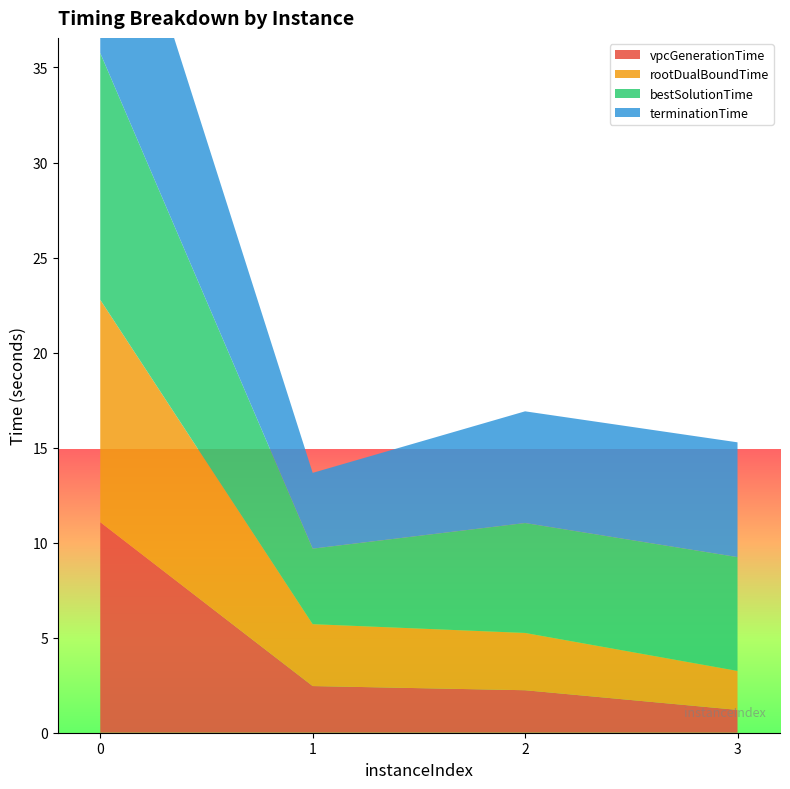

Reading left to right, transcribe all the data shown in this chart.

vpcGenerationTime: 0=11.1	1=2.5	2=2.2	3=1.2
rootDualBoundTime: 0=11.7	1=3.3	2=3.0	3=2.1
bestSolutionTime: 0=13.0	1=4.0	2=5.8	3=6.0
terminationTime: 0=13.0	1=4.0	2=5.9	3=6.0